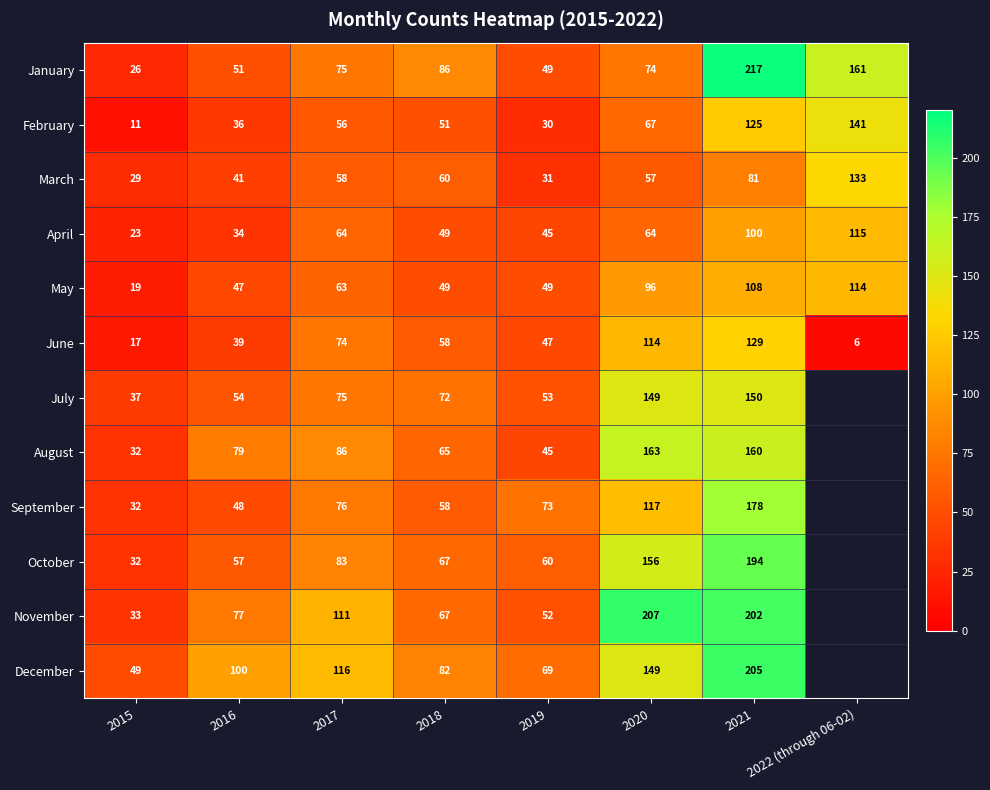

What is the sum of the November values at 2020 and 2016?

284